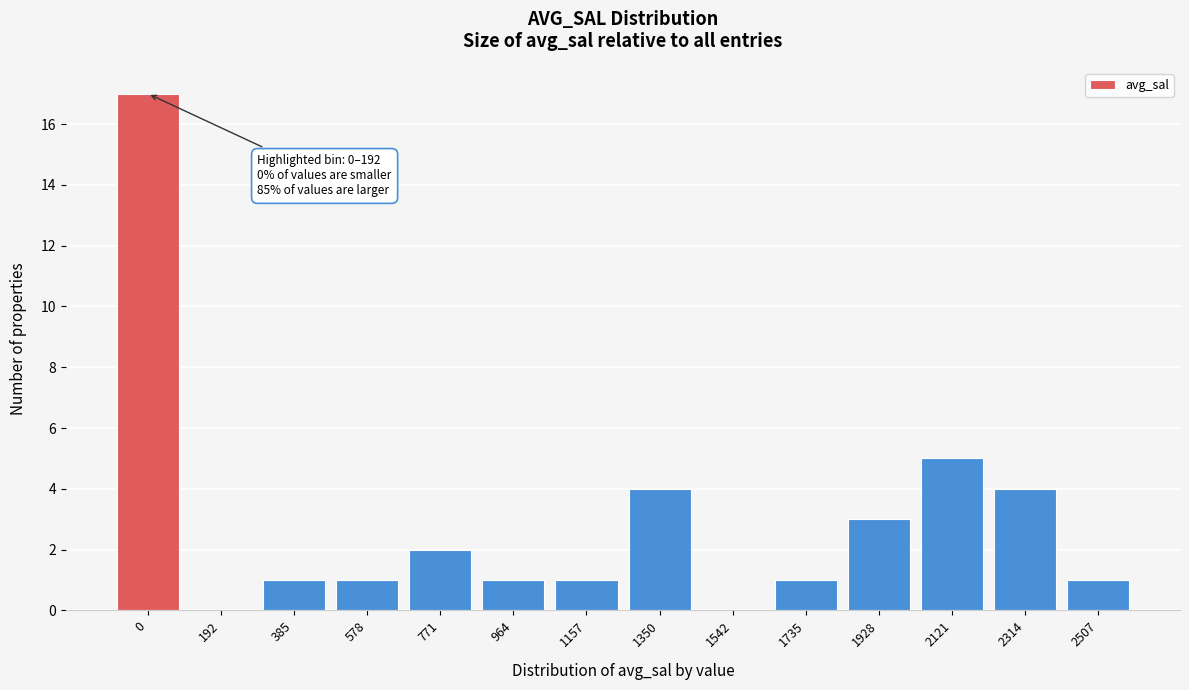

Reading left to right, what are all the values shown in this chart?

0=17	192=0	385=1	578=1	771=2	964=1	1157=1	1350=4	1542=0	1735=1	1928=3	2121=5	2314=4	2507=1